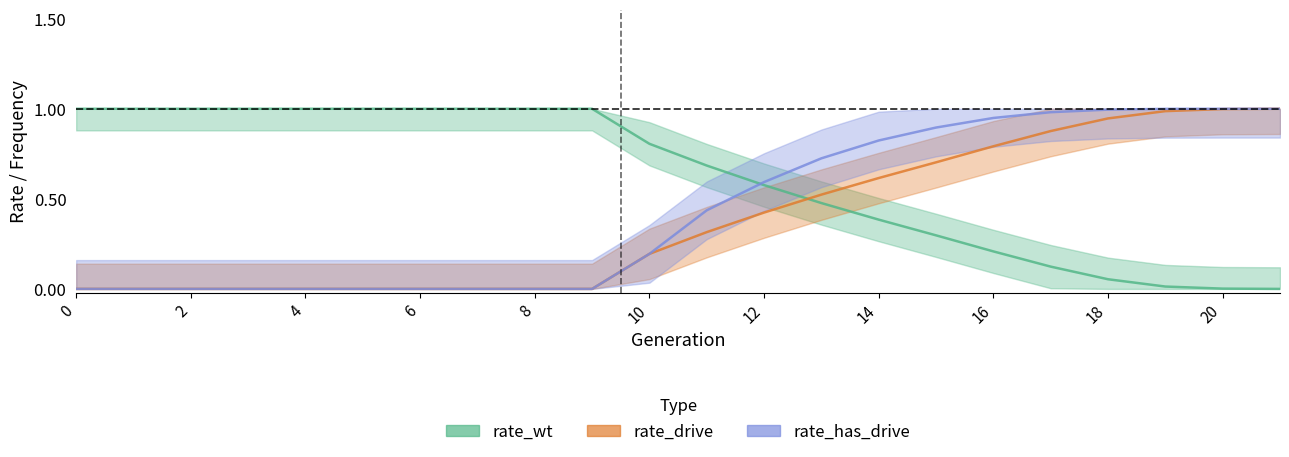

Reading right to left, transcribe all the data shown in this chart.

rate_wt: 0.0	0.0	0.0	0.1	0.1	0.2	0.3	0.4	0.5	0.6	0.7	0.8	1.0	1.0	1.0	1.0	1.0	1.0	1.0	1.0	1.0	1.0
rate_drive: 1.0	1.0	1.0	0.9	0.9	0.8	0.7	0.6	0.5	0.4	0.3	0.2	0.0	0.0	0.0	0.0	0.0	0.0	0.0	0.0	0.0	0.0
rate_has_drive: 1.0	1.0	1.0	1.0	1.0	0.9	0.9	0.8	0.7	0.6	0.4	0.2	0.0	0.0	0.0	0.0	0.0	0.0	0.0	0.0	0.0	0.0